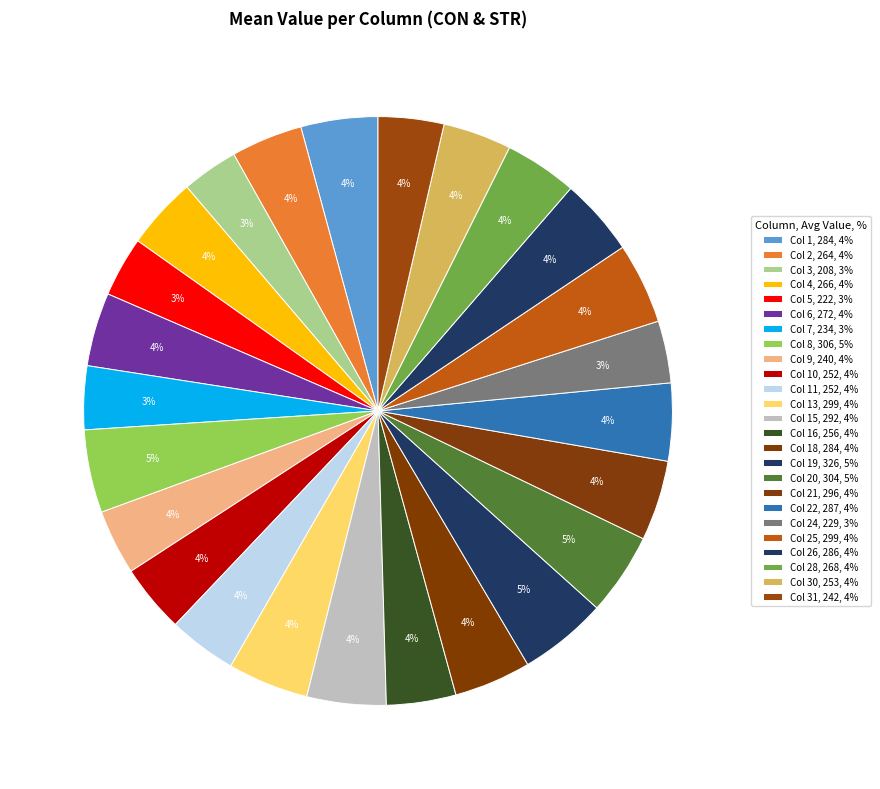

How many segments does this pie chart have?

25